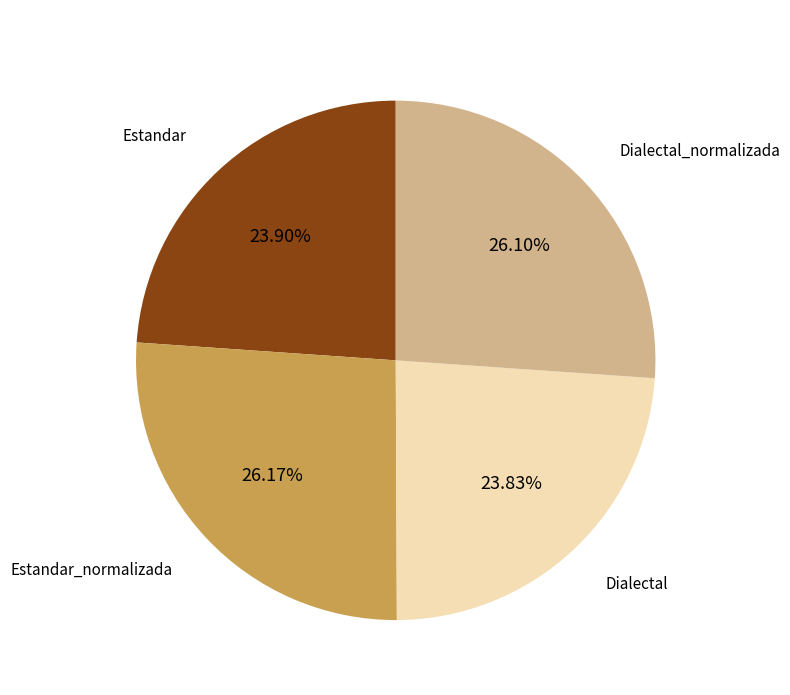

What is the total percentage of Dialectal_normalizada and Estandar_normalizada?

52.3%